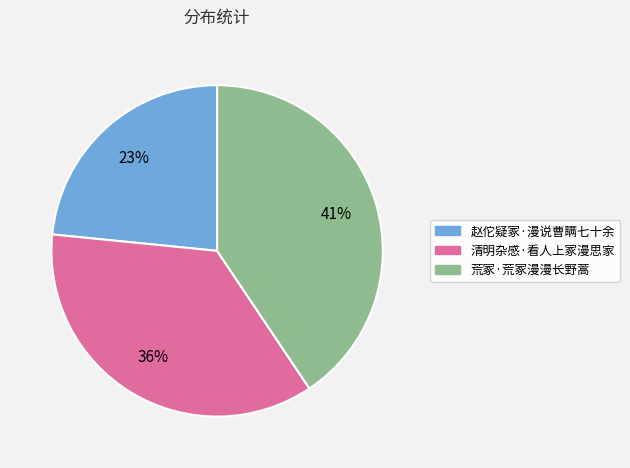

Does any single category account for the majority?

No